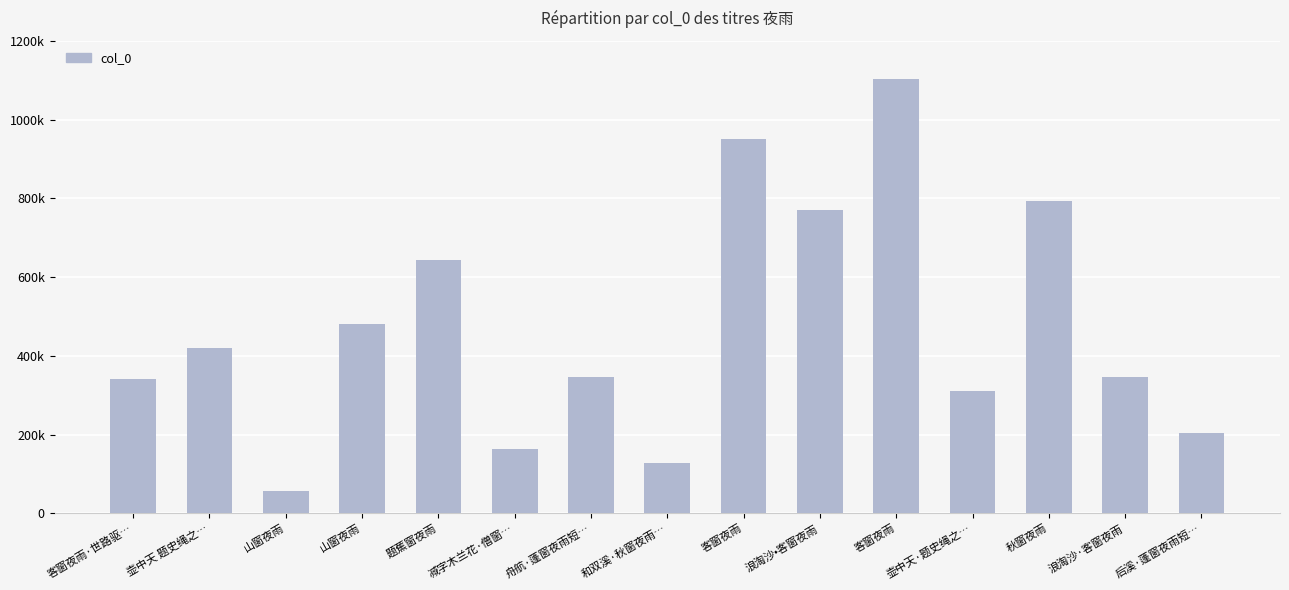

Rank the categories by value from highest to lowest.

客窗夜雨, 客窗夜雨, 秋窗夜雨, 浪淘沙•客窗夜雨, 题蕉窗夜雨, 山窗夜雨, 壶中天 题史绳之…, 浪淘沙·客窗夜雨, 舟航·蓬窗夜雨短…, 客窗夜雨·世路驱…, 壶中天·题史绳之…, 后溪·蓬窗夜雨短…, 减字木兰花·僧窗…, 和双溪·秋窗夜雨…, 山窗夜雨